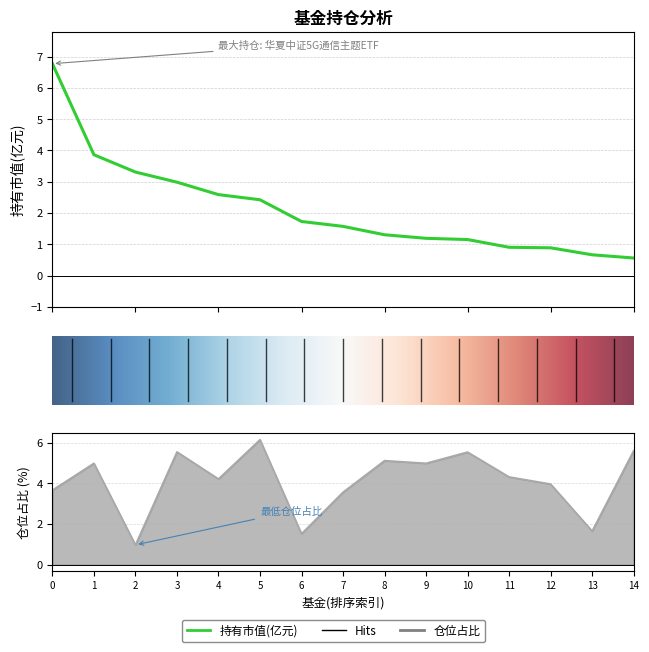

Reading left to right, what are all the values shown in this chart?

持有市值(亿元): 6.8	3.9	3.3	3.0	2.6	2.4	1.7	1.6	1.3	1.2	1.2	0.9	0.9	0.7	0.6
仓位占比: 3.7	5.0	1.0	5.5	4.2	6.1	1.5	3.6	5.1	5.0	5.5	4.3	4.0	1.6	5.6